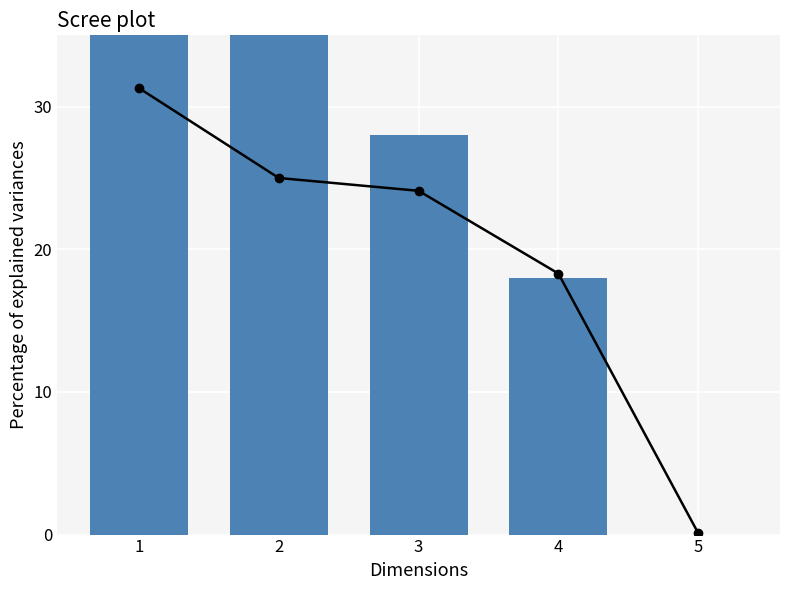

Approximately how many times larger is the value at 3 compared to 2?

0.8